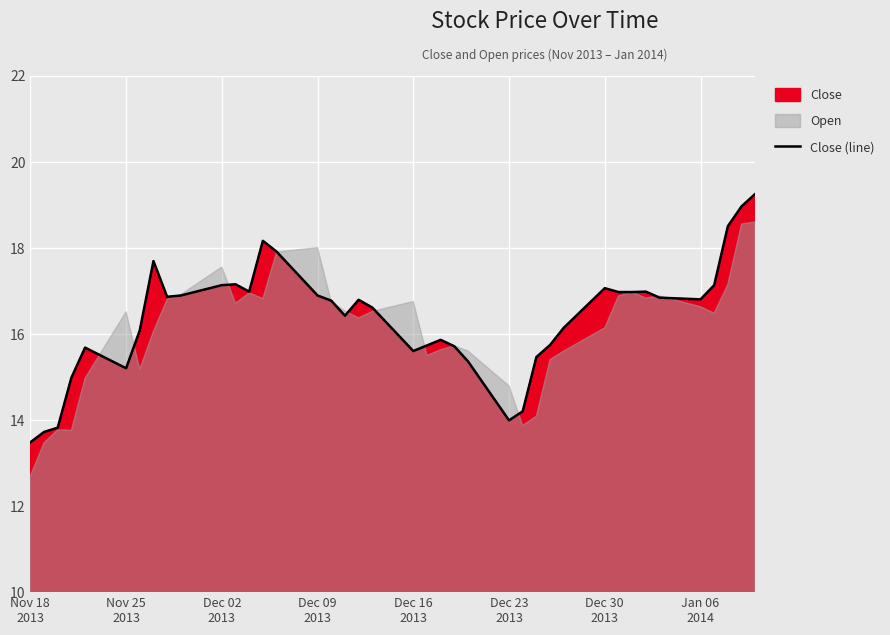

The chart shows a value of 23.5 at Dec 30
2013. True or false?

False